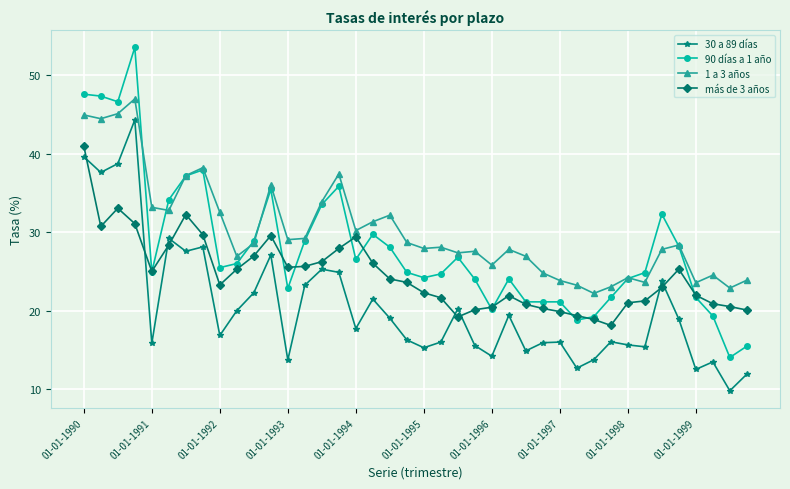

List the series in order of their overall mean, highest first.

1 a 3 años, 90 días a 1 año, más de 3 años, 30 a 89 días